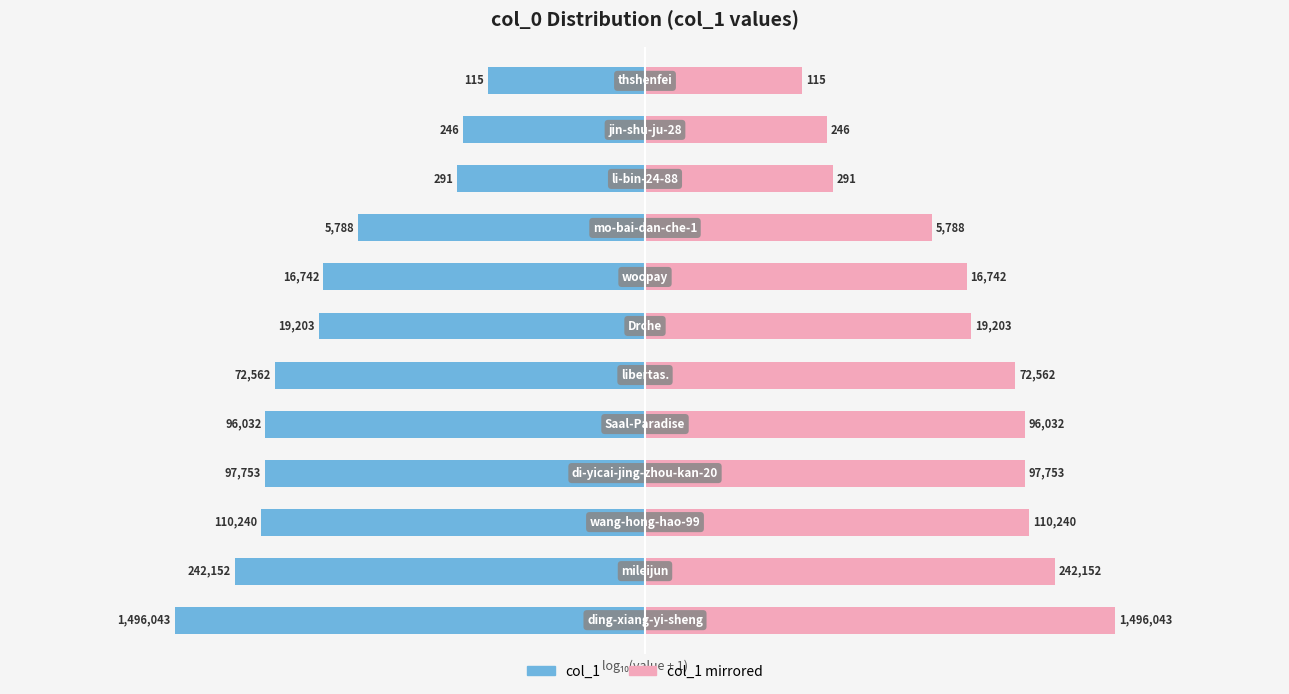

How many values in the col_1 (log scale) series are below -4?

8